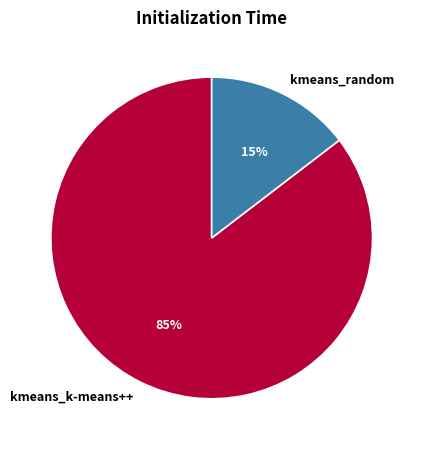

Count the number of slices in the pie.

2